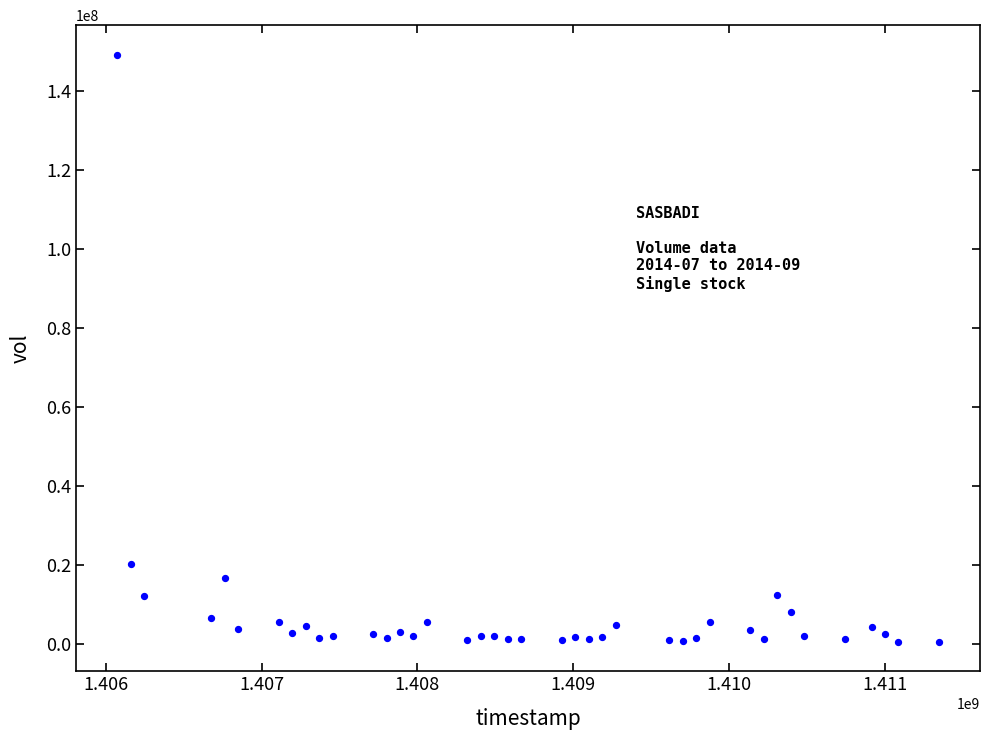

What Y value in the scatter plot is closest to 74819062?

20180990